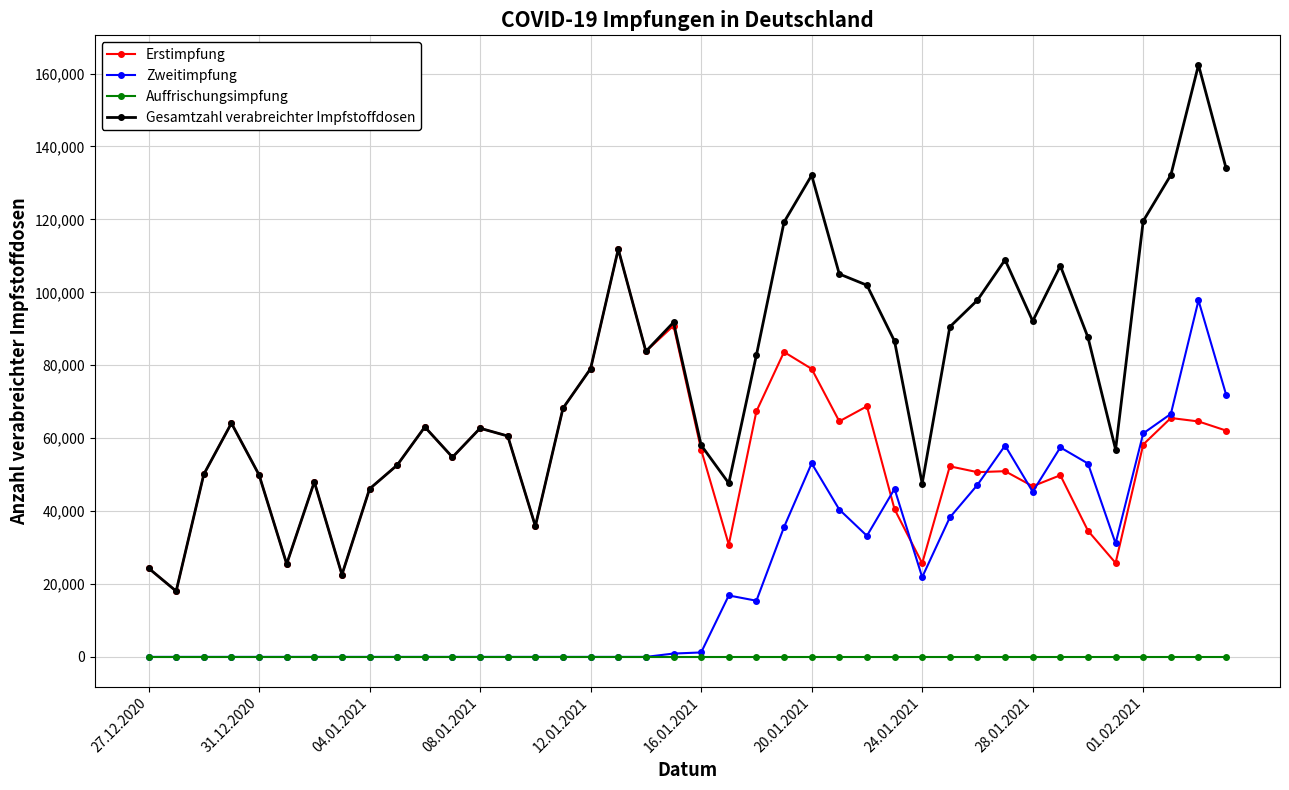

List the series in order of their overall mean, highest first.

Gesamtzahl verabreichter Impfstoffdosen, Erstimpfung, Zweitimpfung, Auffrischungsimpfung